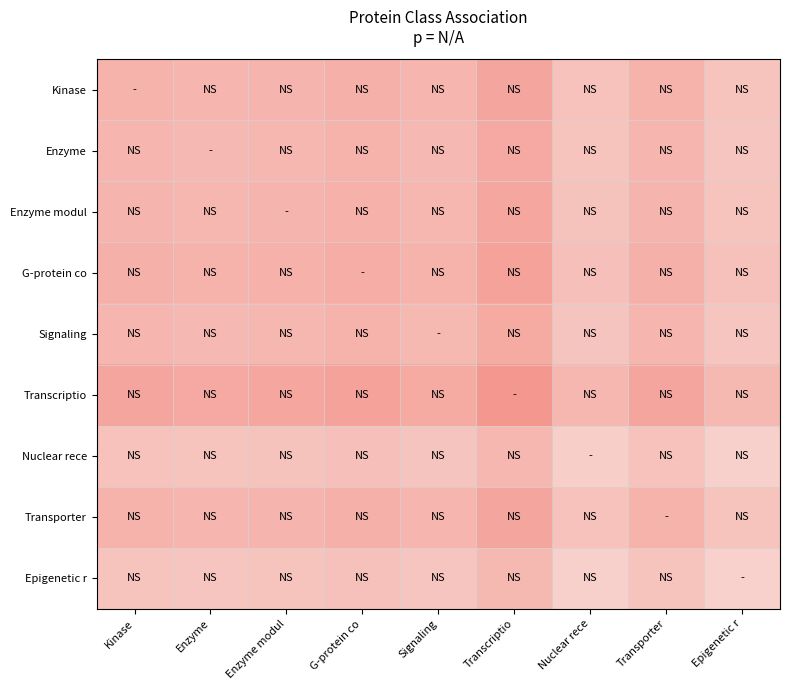

Reading left to right, extract all data points from this chart.

Kinase: Kinase=0.7	Enzyme=0.7	Enzyme modul=0.7	G-protein co=0.7	Signaling=0.7	Transcriptio=0.8	Nuclear rece=0.5	Transporter=0.7	Epigenetic r=0.5
Enzyme: Kinase=0.7	Enzyme=0.6	Enzyme modul=0.7	G-protein co=0.7	Signaling=0.6	Transcriptio=0.8	Nuclear rece=0.5	Transporter=0.7	Epigenetic r=0.5
Enzyme modul: Kinase=0.7	Enzyme=0.7	Enzyme modul=0.7	G-protein co=0.7	Signaling=0.7	Transcriptio=0.8	Nuclear rece=0.5	Transporter=0.7	Epigenetic r=0.5
G-protein co: Kinase=0.7	Enzyme=0.7	Enzyme modul=0.7	G-protein co=0.8	Signaling=0.7	Transcriptio=0.9	Nuclear rece=0.6	Transporter=0.7	Epigenetic r=0.6
Signaling: Kinase=0.7	Enzyme=0.6	Enzyme modul=0.7	G-protein co=0.7	Signaling=0.6	Transcriptio=0.8	Nuclear rece=0.5	Transporter=0.7	Epigenetic r=0.5
Transcriptio: Kinase=0.8	Enzyme=0.8	Enzyme modul=0.8	G-protein co=0.9	Signaling=0.8	Transcriptio=1.0	Nuclear rece=0.7	Transporter=0.8	Epigenetic r=0.6
Nuclear rece: Kinase=0.5	Enzyme=0.5	Enzyme modul=0.5	G-protein co=0.6	Signaling=0.5	Transcriptio=0.7	Nuclear rece=0.4	Transporter=0.5	Epigenetic r=0.4
Transporter: Kinase=0.7	Enzyme=0.7	Enzyme modul=0.7	G-protein co=0.7	Signaling=0.7	Transcriptio=0.8	Nuclear rece=0.5	Transporter=0.7	Epigenetic r=0.5
Epigenetic r: Kinase=0.5	Enzyme=0.5	Enzyme modul=0.5	G-protein co=0.6	Signaling=0.5	Transcriptio=0.6	Nuclear rece=0.4	Transporter=0.5	Epigenetic r=0.4